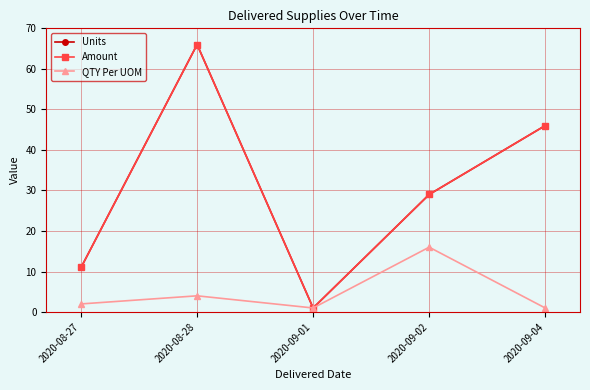

How many interior local peaks does the Amount series have?

1